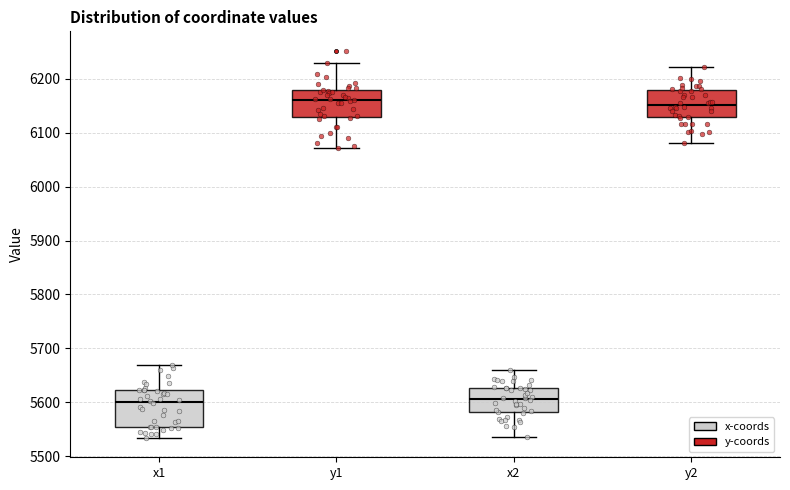

Comparing the boxes themselves (not the whiskers), which one is the tallest?

x1